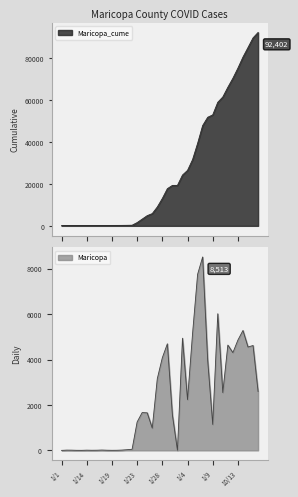

Which series has the largest total across all categories?

Maricopa_cume